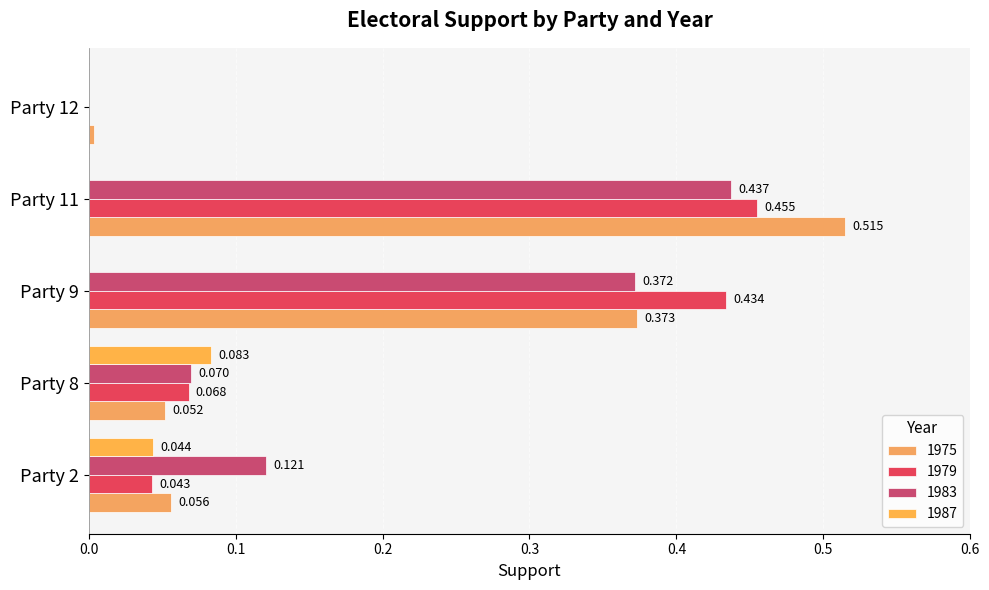

Is the value of 1987 at Party 9 greater than the value of 1983 at Party 11?

No